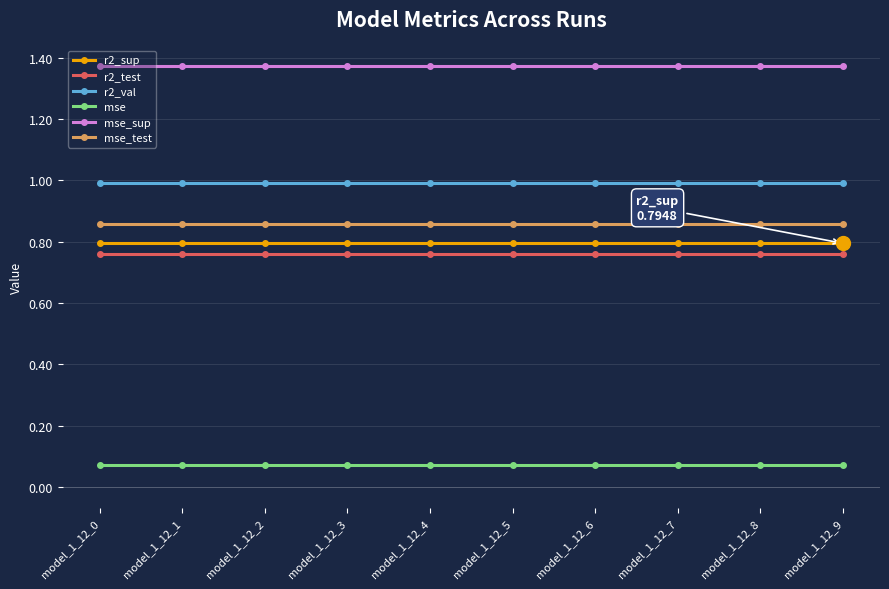

Is the value of r2_test at model_1_12_0 greater than the value of mse_sup at model_1_12_9?

No